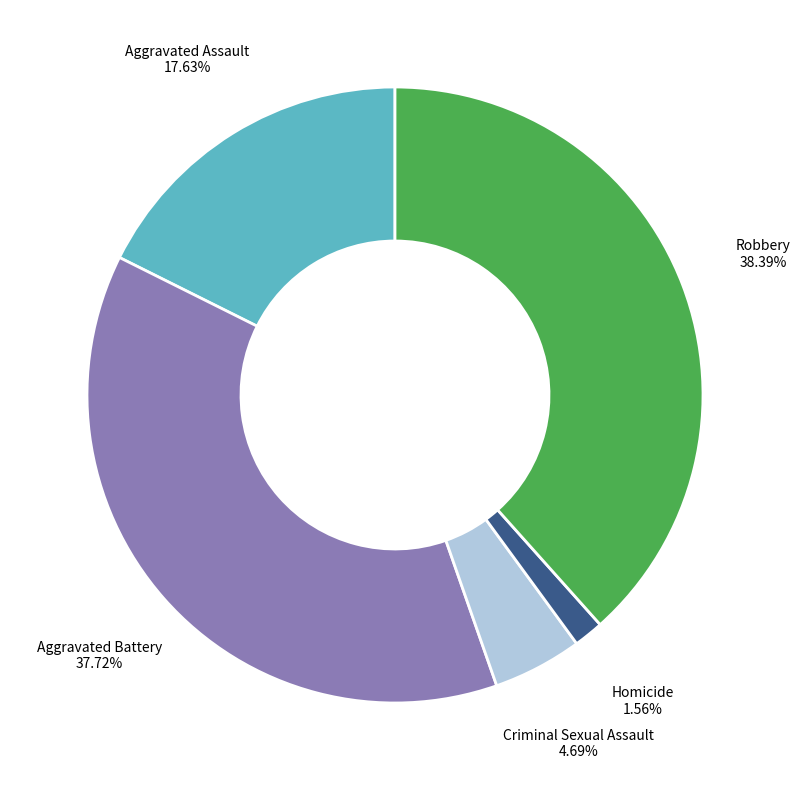

What percentage is the Aggravated Battery slice, to the nearest percent?

38%